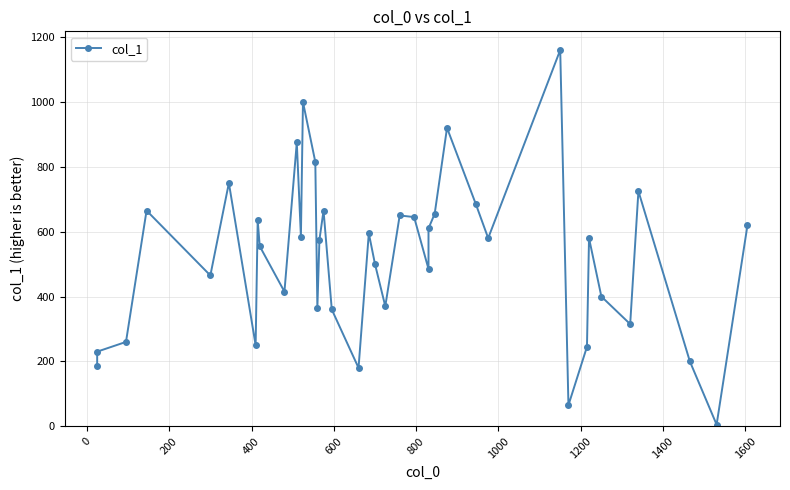

How many series are shown in this chart?

1